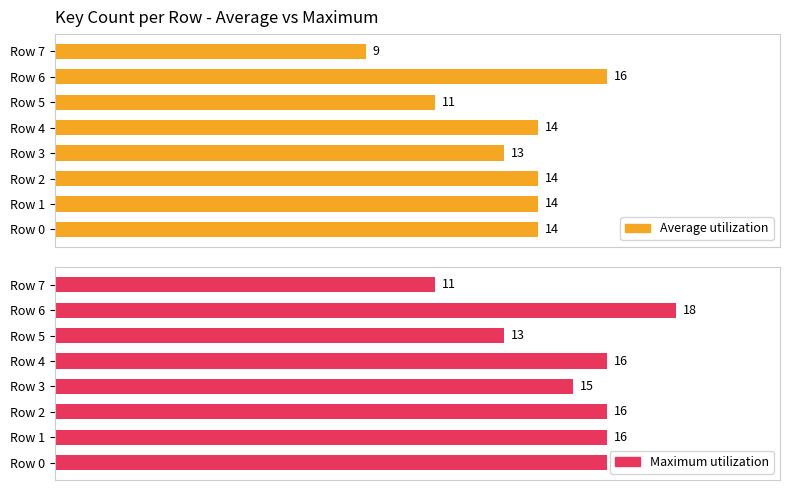

What is the sum of the Maximum utilization values at Row 3 and Row 0?

31